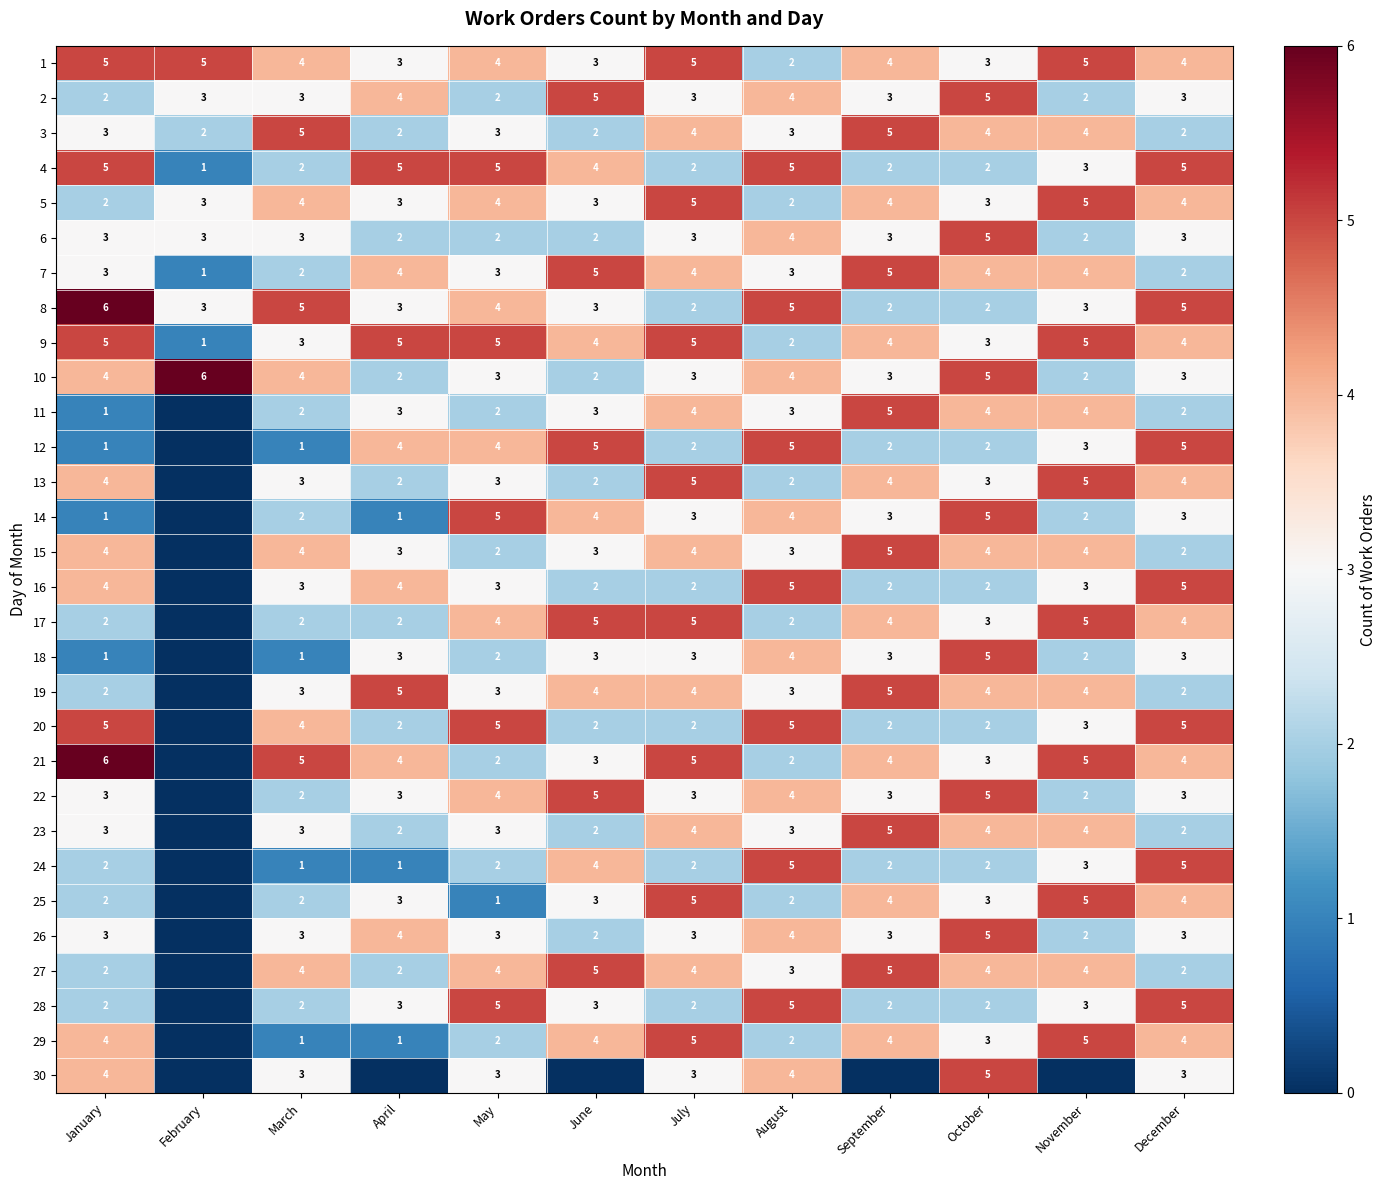

Is the value of 1 at October greater than the value of 2 at October?

No